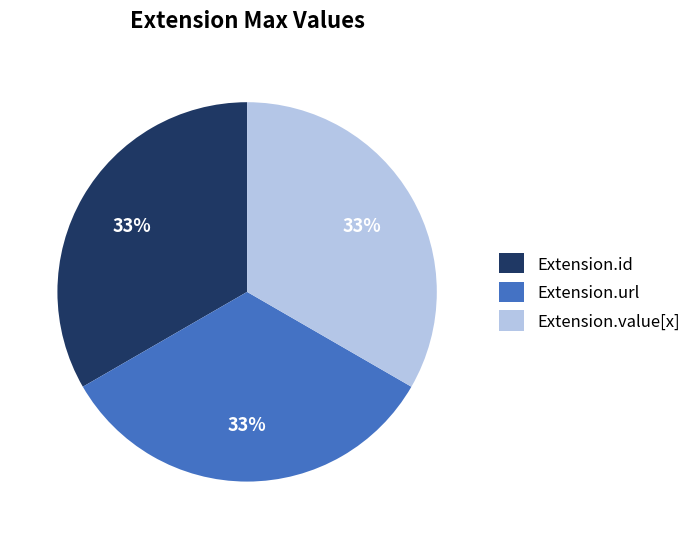

Do Extension.value[x] and Extension.url together represent more than half of the pie?

Yes